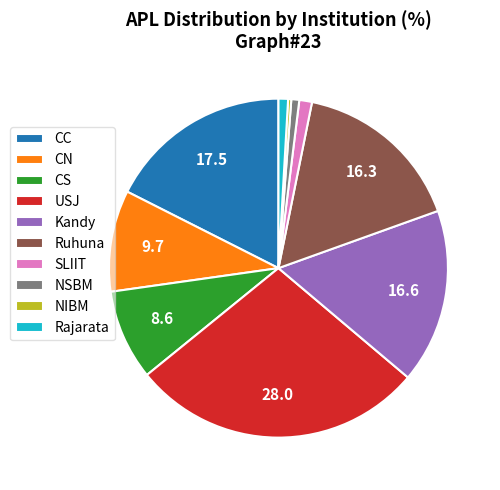

Combined, do Rajarata and CN account for over 50%?

No